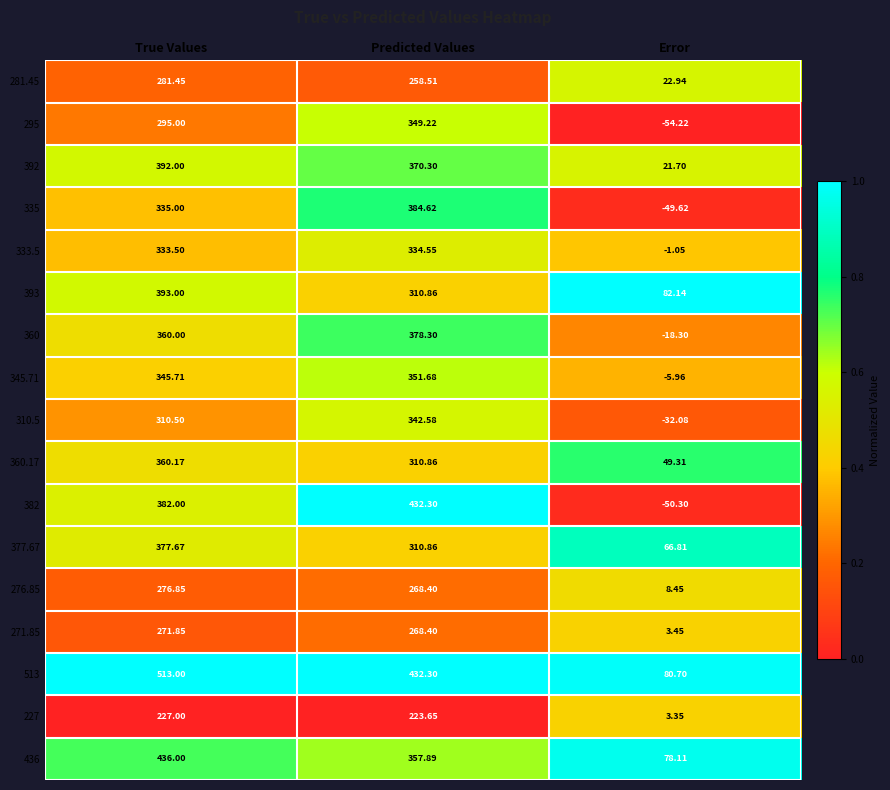

Rank the series by their maximum value, from highest to lowest.

513, 436, 382, 393, 392, 335, 360, 377.67, 360.17, 345.71, 295, 310.5, 333.5, 281.45, 276.85, 271.85, 227